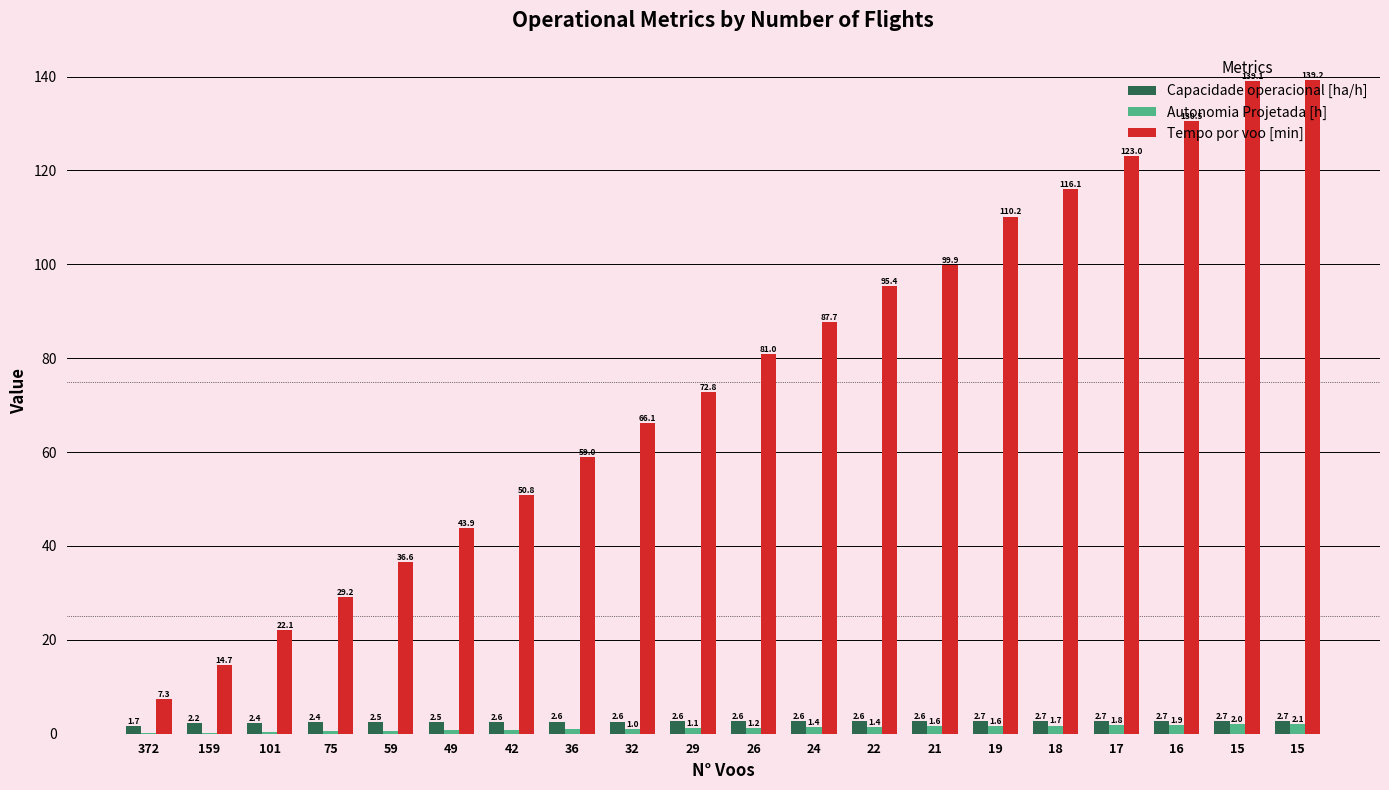

At which label does Capacidade operacional [ha/h] reach its minimum?

372